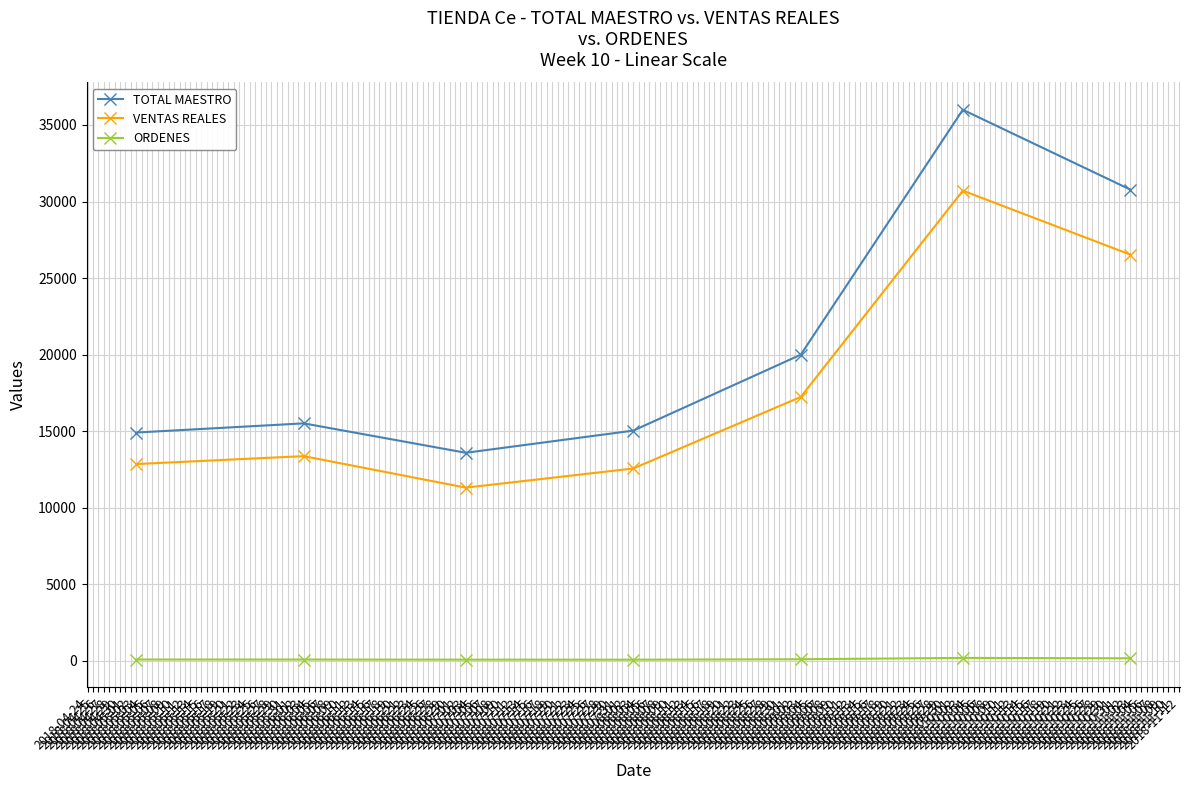

What is the difference between the maximum and minimum values in the VENTAS REALES series?

19396.8